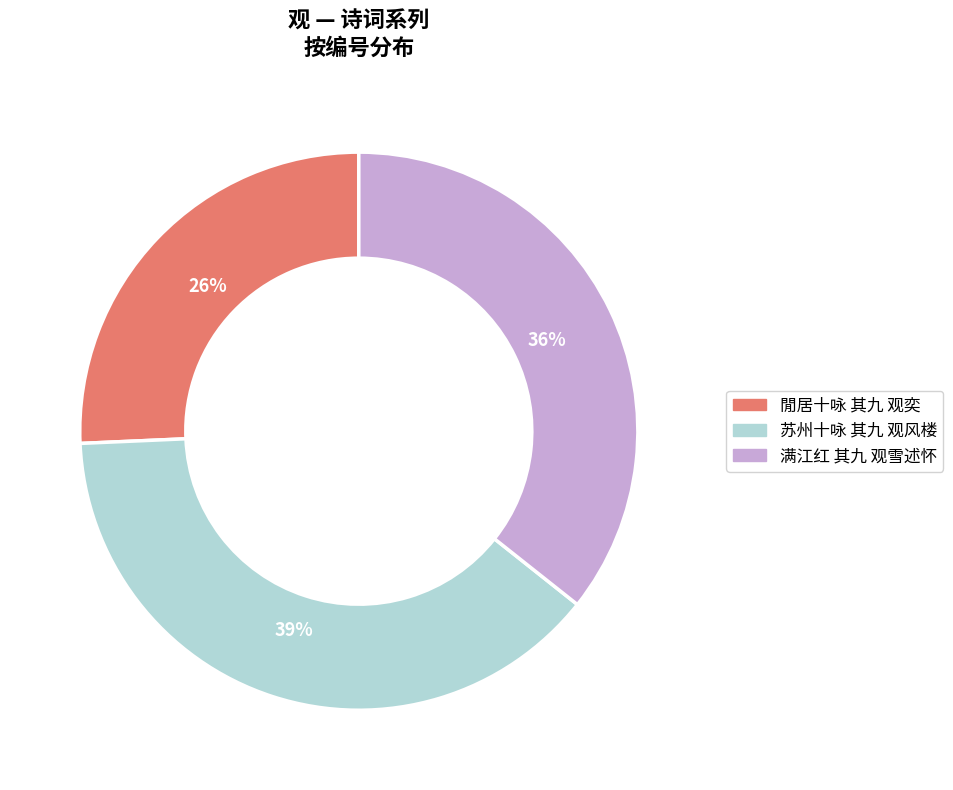

How many segments does this pie chart have?

3